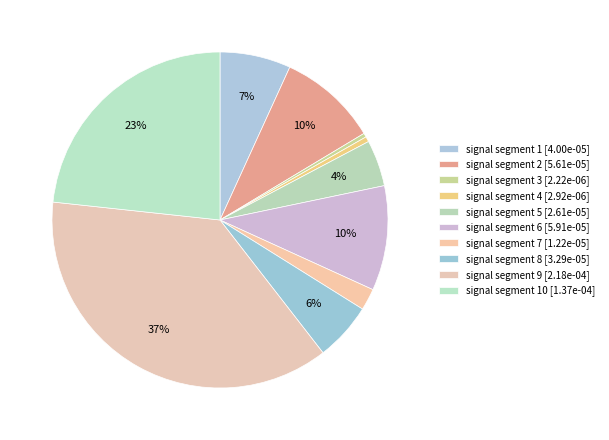

What is the largest slice in the pie chart?

signal segment 9